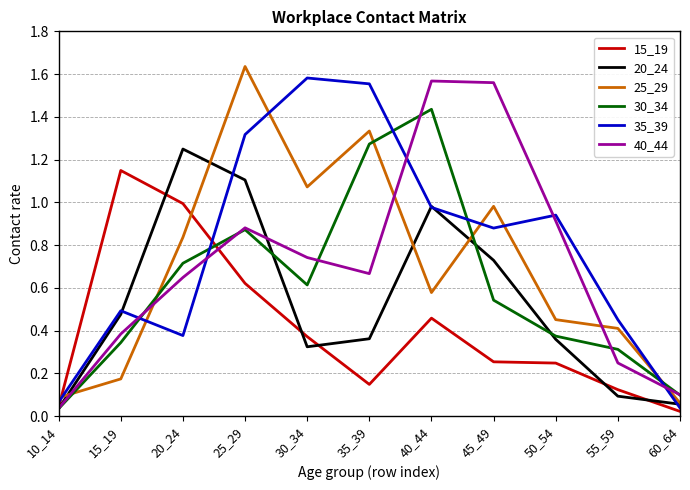

Is it true that 20_24 equals 1.1 at 25_29?

True